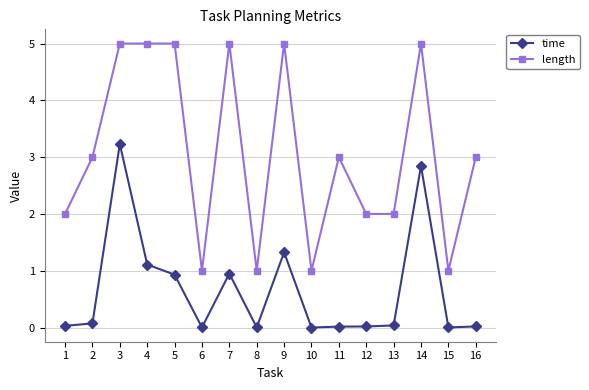

List the series in order of their overall mean, highest first.

length, time